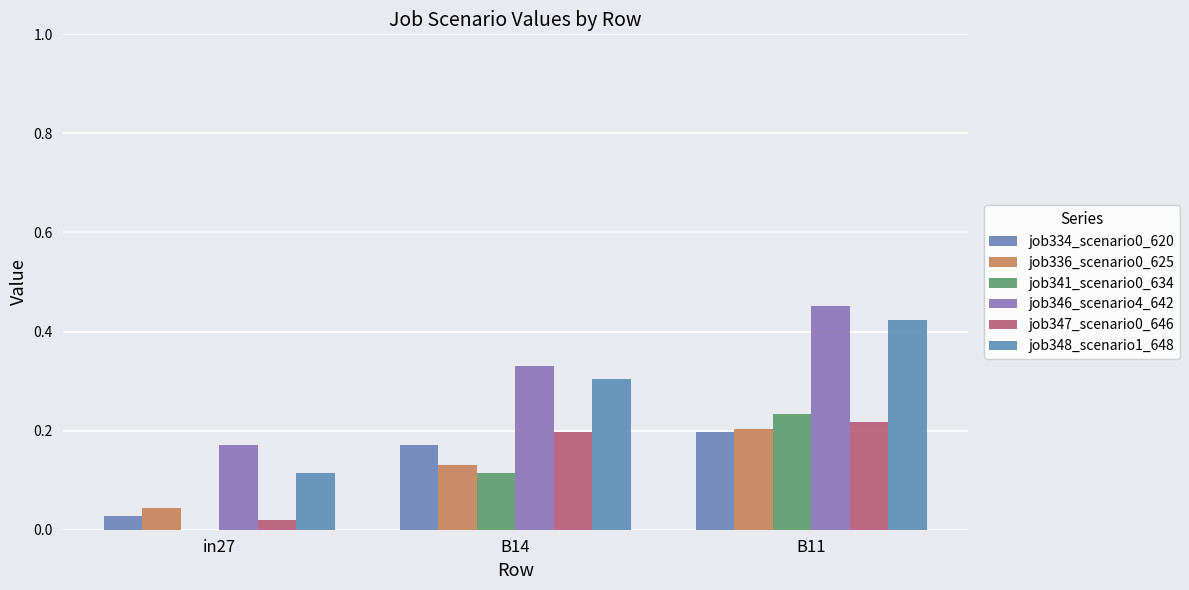

How many groups of bars are there?

3